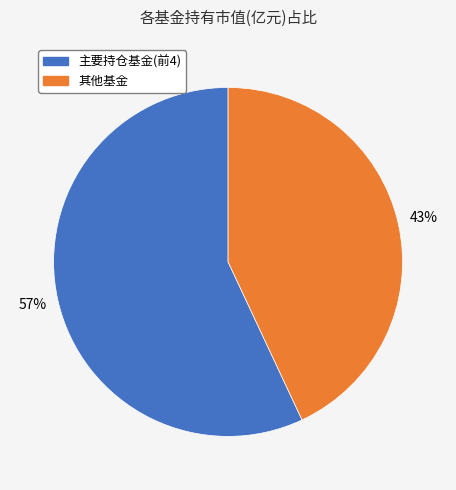

Is there a majority slice in this chart?

Yes